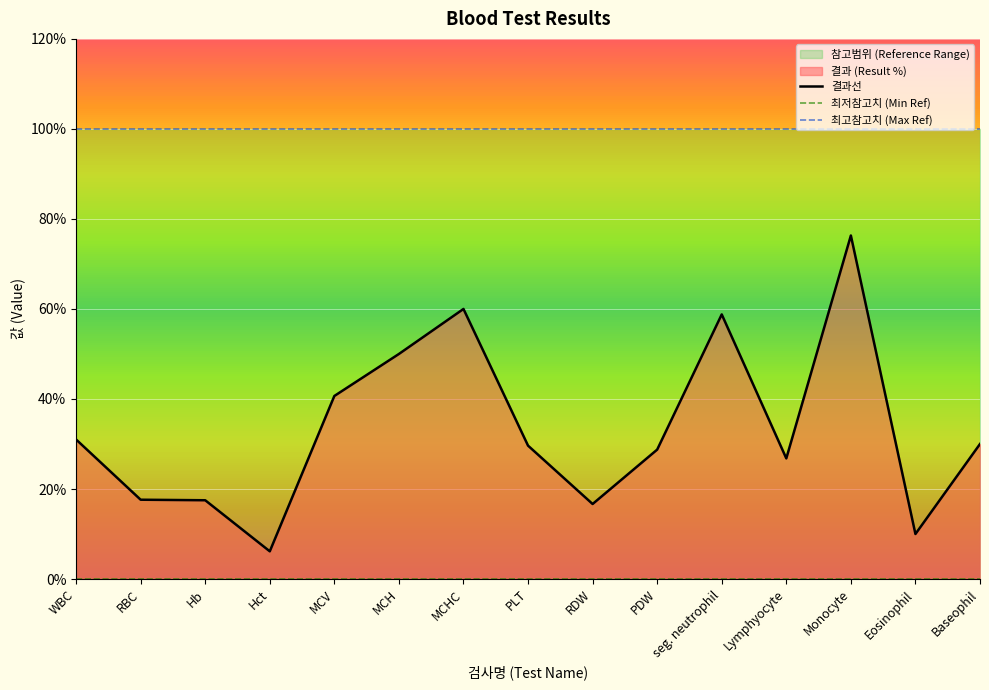

List the series in order of their overall mean, lowest first.

최저참고치 (Min Ref), 결과선, 최고참고치 (Max Ref)